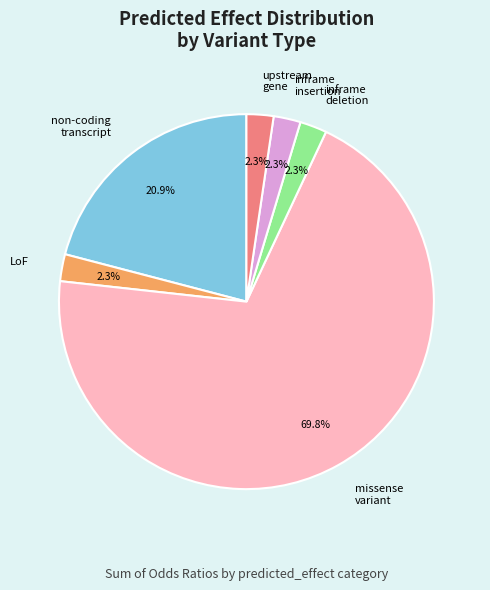

Does missense variant represent more than half of the total?

Yes